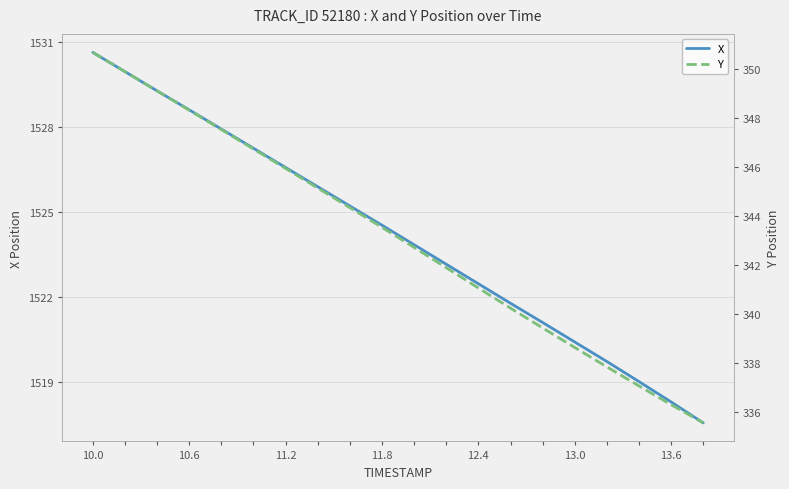

What is the average value of the Y series?

343.1